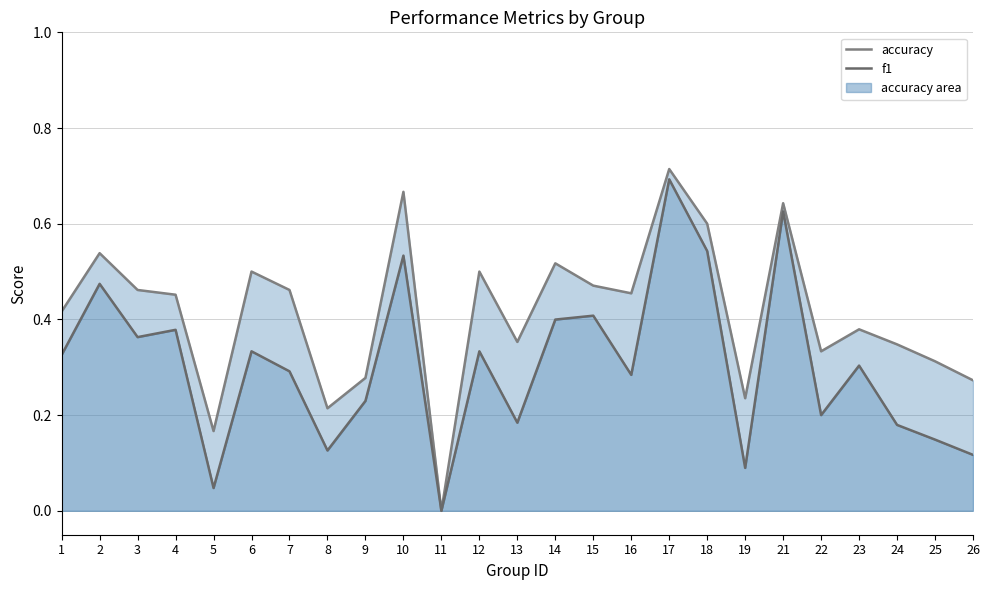

How many interior local peaks does the accuracy series have?

8